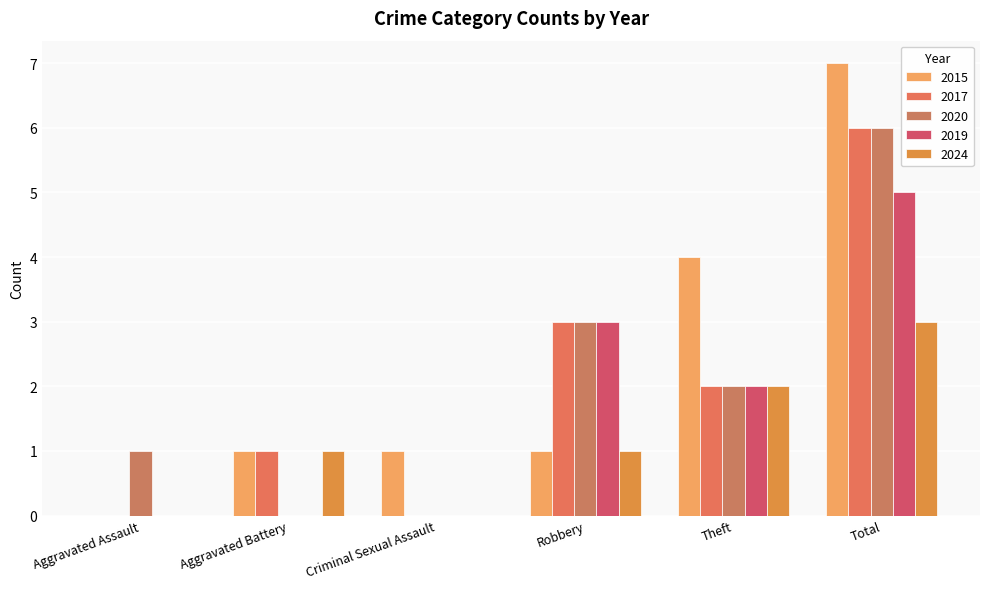

What are all the series names shown in the legend?

2015, 2017, 2020, 2019, 2024